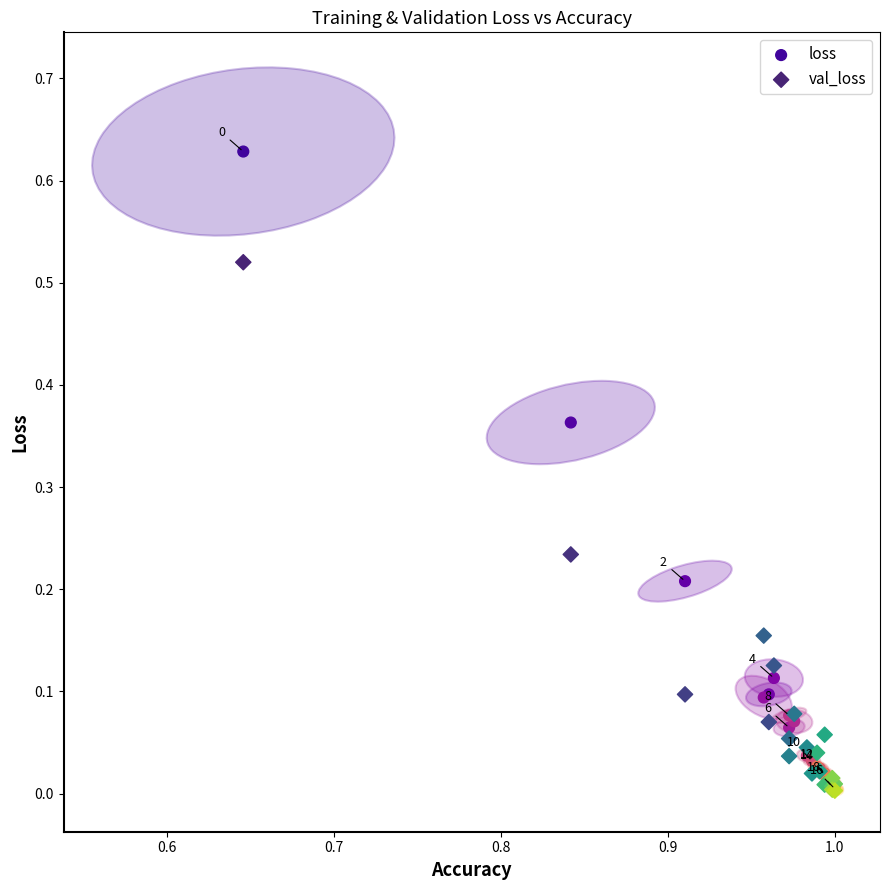

What are all the series names shown in the legend?

loss, val_loss